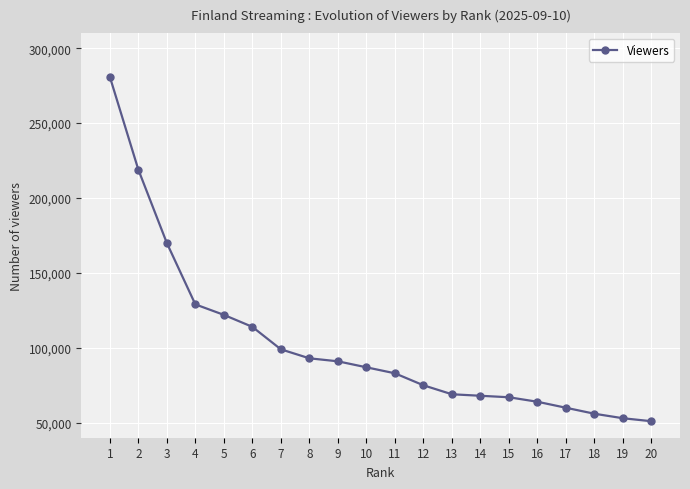

Which has a higher value, 15 or 3?

3